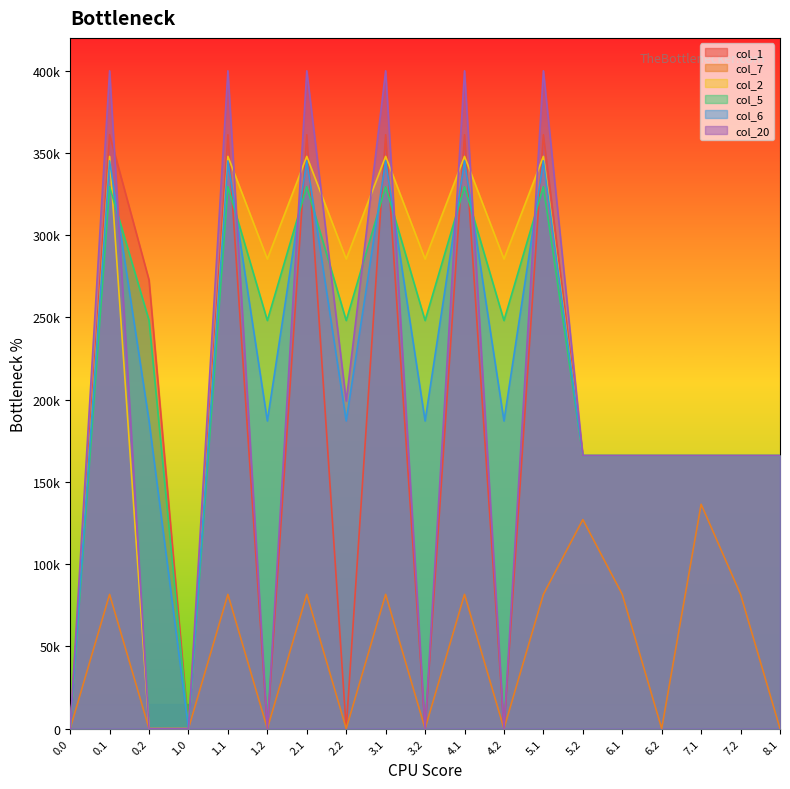

What is the total value across all series at 6.1?

911.6